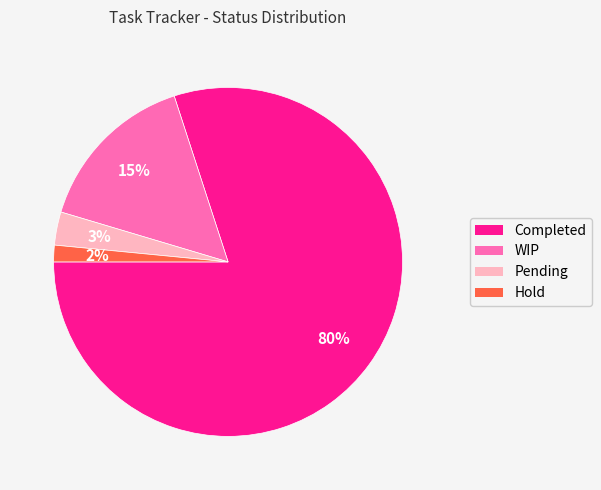

Count the number of slices in the pie.

4